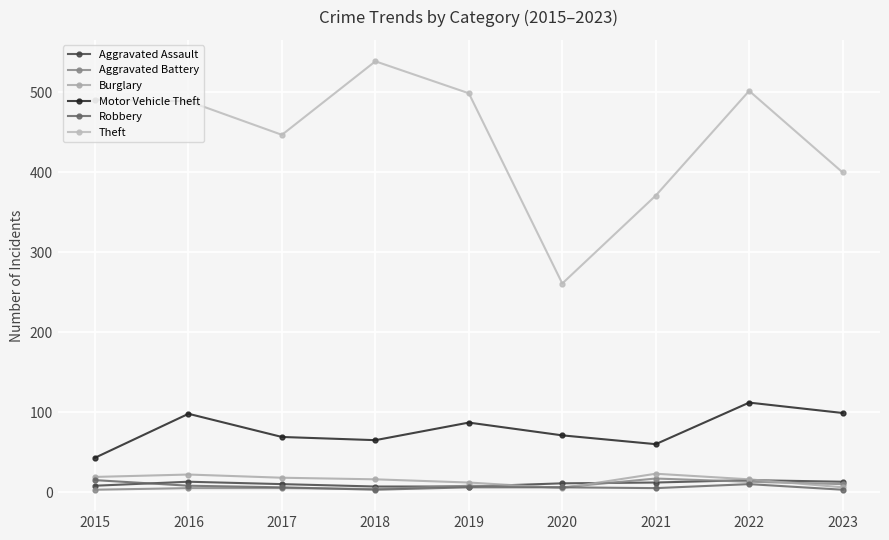

Reading left to right, list all the values displayed in this chart.

Aggravated Assault: 8	13	10	7	7	11	12	15	13
Aggravated Battery: 3	5	5	4	8	6	17	13	10
Burglary: 19	22	18	16	12	5	23	16	6
Motor Vehicle Theft: 43	98	69	65	87	71	60	112	99
Robbery: 15	8	6	3	6	6	5	10	3
Theft: 491	489	447	539	499	261	371	502	400